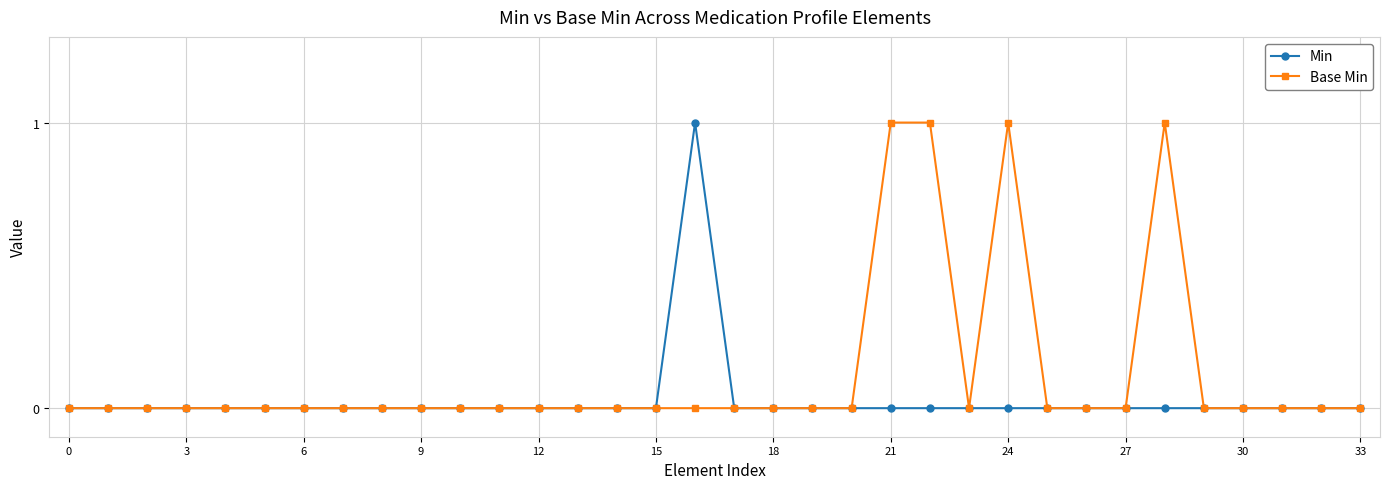

Which series has the largest total across all categories?

Base Min